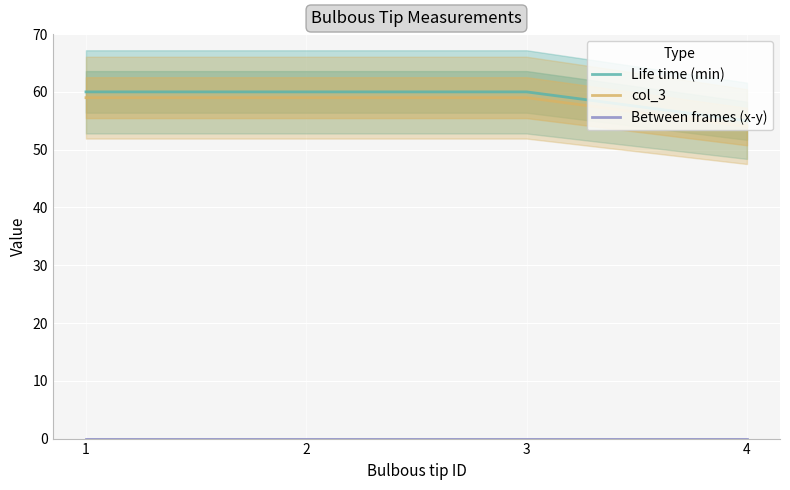

Reading right to left, what are all the values shown in this chart?

Life time (min): 4=55	3=60	2=60	1=60
col_3: 4=54	3=59	2=59	1=59
Between frames (x-y): 4=0	3=0	2=0	1=0